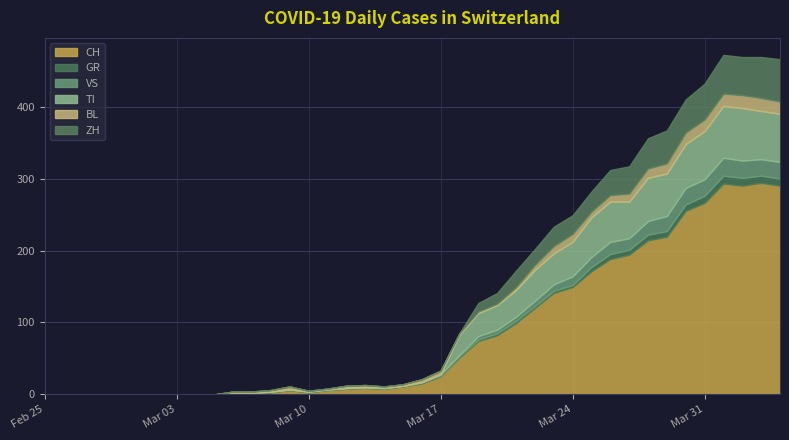

The VS series shows 23 at 2020-04-03. True or false?

True